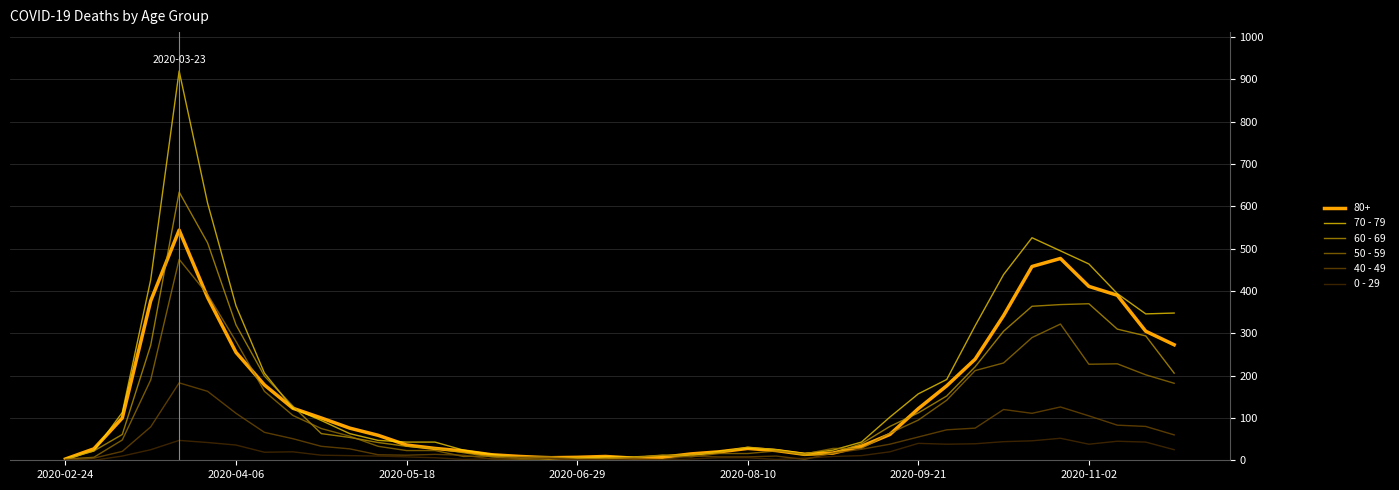

Which series has the largest range (max minus min)?

70 - 79